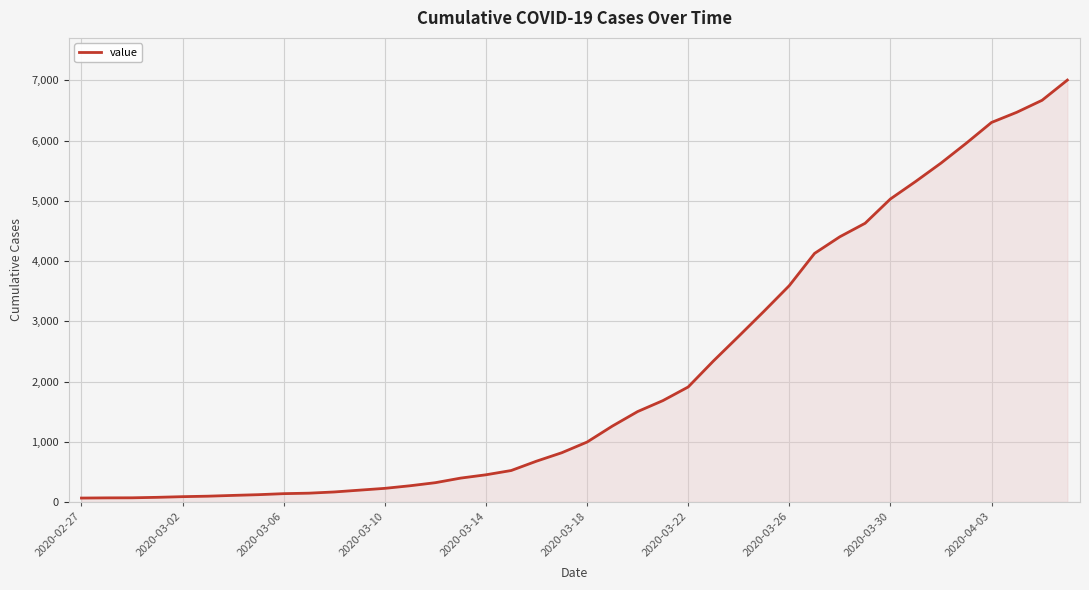

What is the difference between the maximum and minimum values?

6936